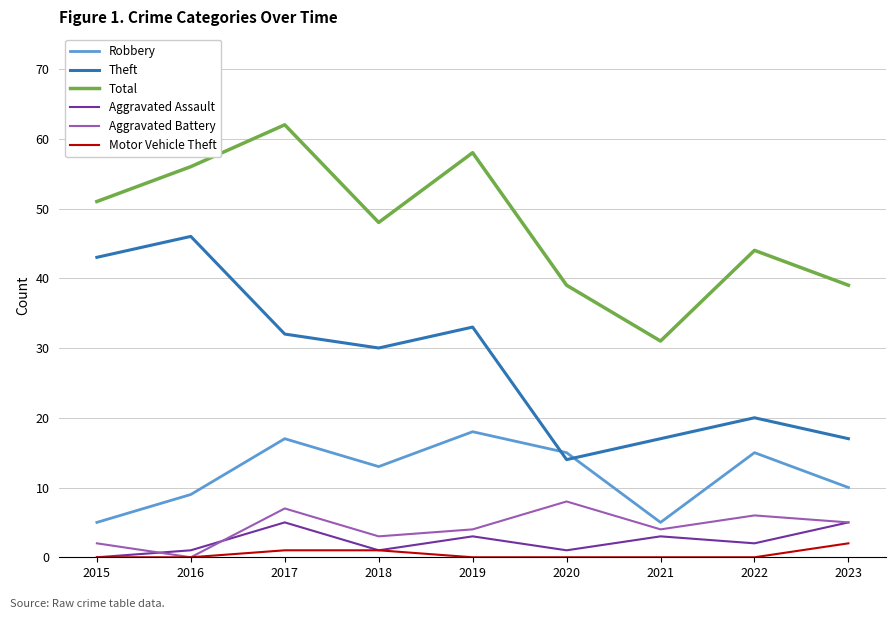

Which series changed the most between 2016 and 2023?

Theft